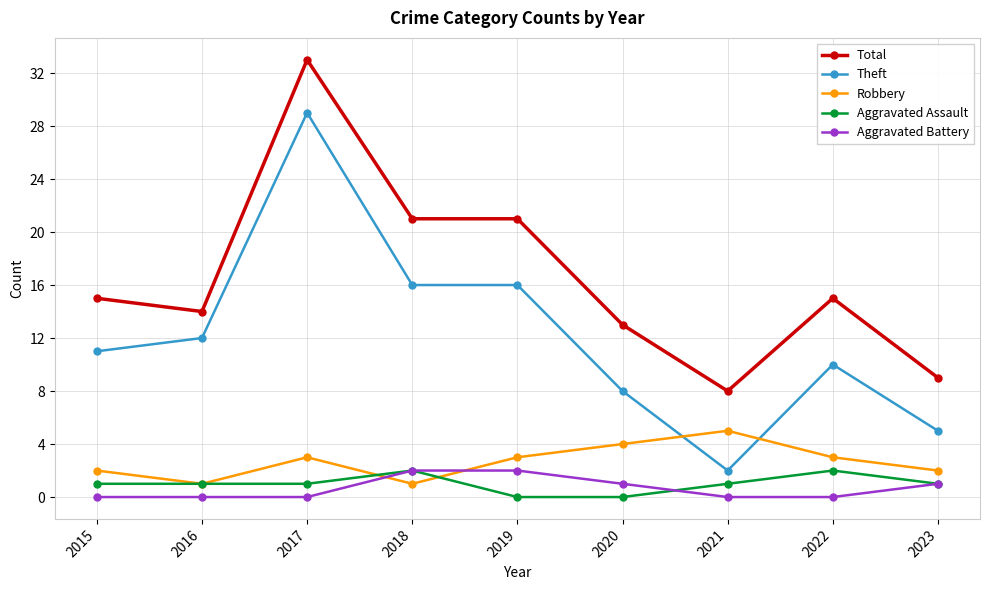

What are all the series names shown in the legend?

Total, Theft, Robbery, Aggravated Assault, Aggravated Battery